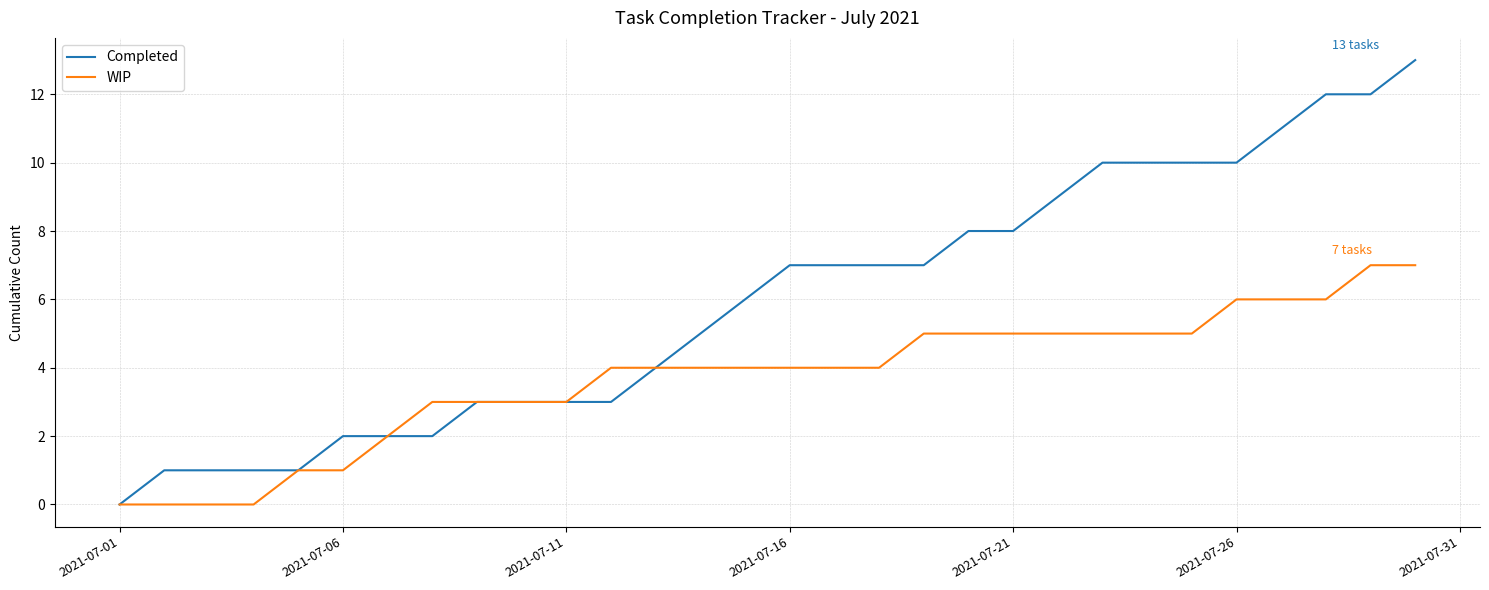

Which series has the largest total across all categories?

Completed